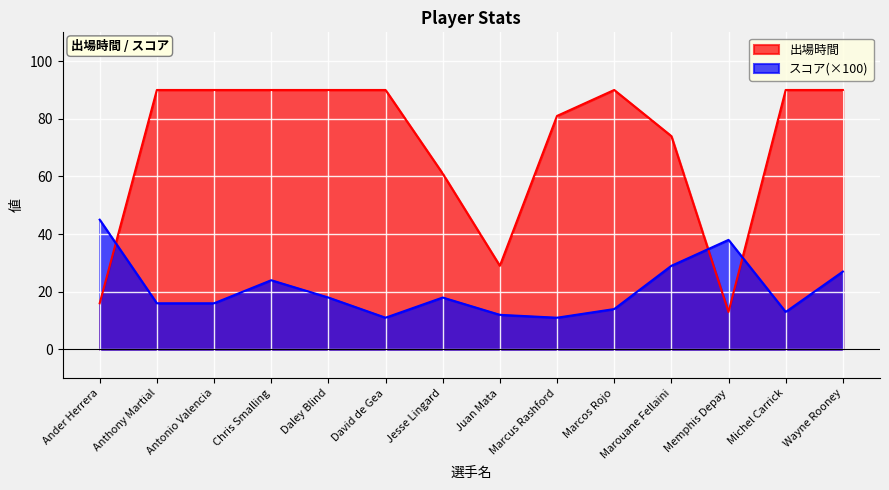

What is the value of the スコア point at the 8th from the left?

12.0